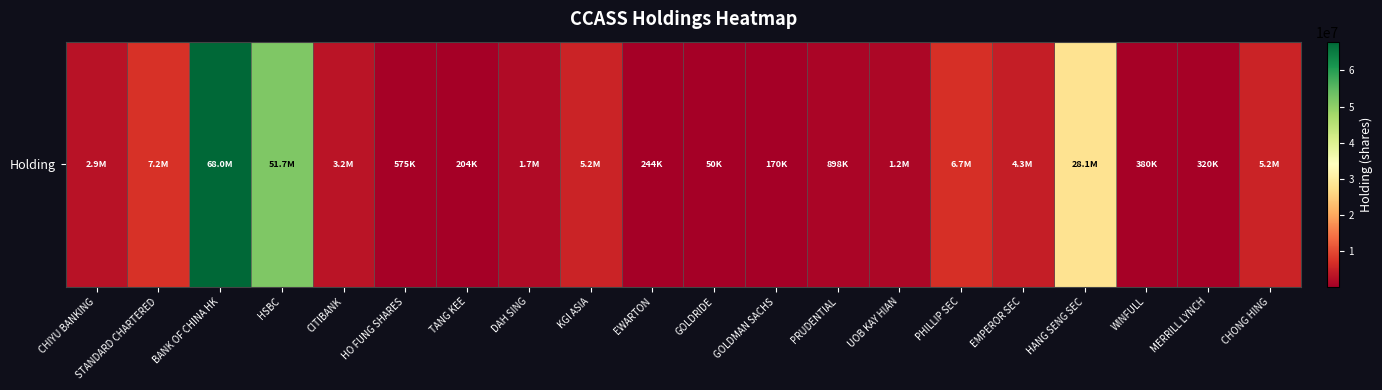

List the labels in order of value, largest first.

BANK OF CHINA HK, HSBC, HANG SENG SEC, STANDARD CHARTERED, PHILLIP SEC, KGI ASIA, CHONG HING, EMPEROR SEC, CITIBANK, CHIYU BANKING, DAH SING, UOB KAY HIAN, PRUDENTIAL, HO FUNG SHARES, WINFULL, MERRILL LYNCH, EWARTON, TANG KEE, GOLDMAN SACHS, GOLDRIDE